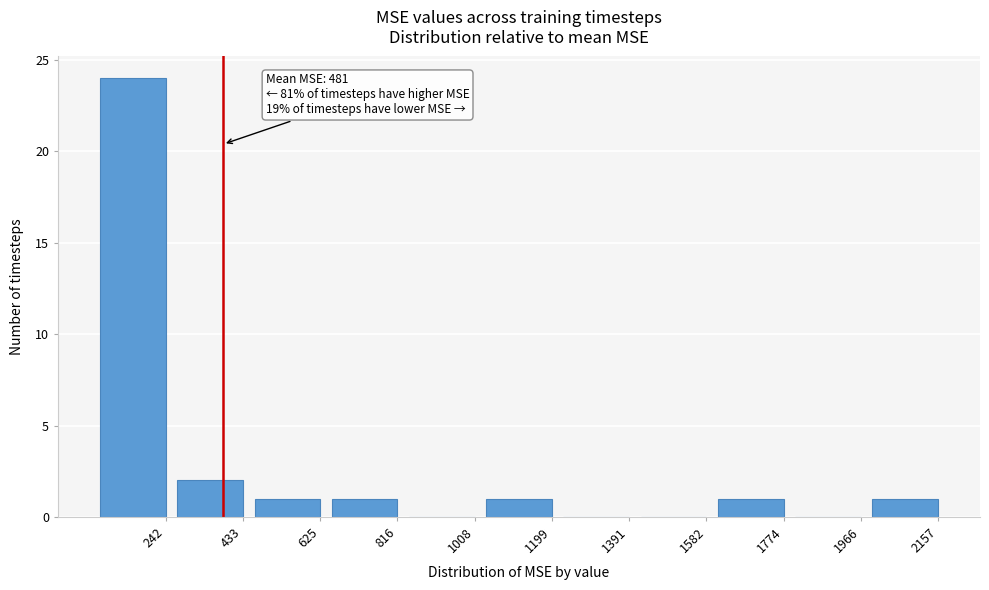

Reading left to right, extract all data points from this chart.

242=24	433=2	625=1	816=1	1008=0	1199=1	1391=0	1582=0	1774=1	1966=0	2157=1